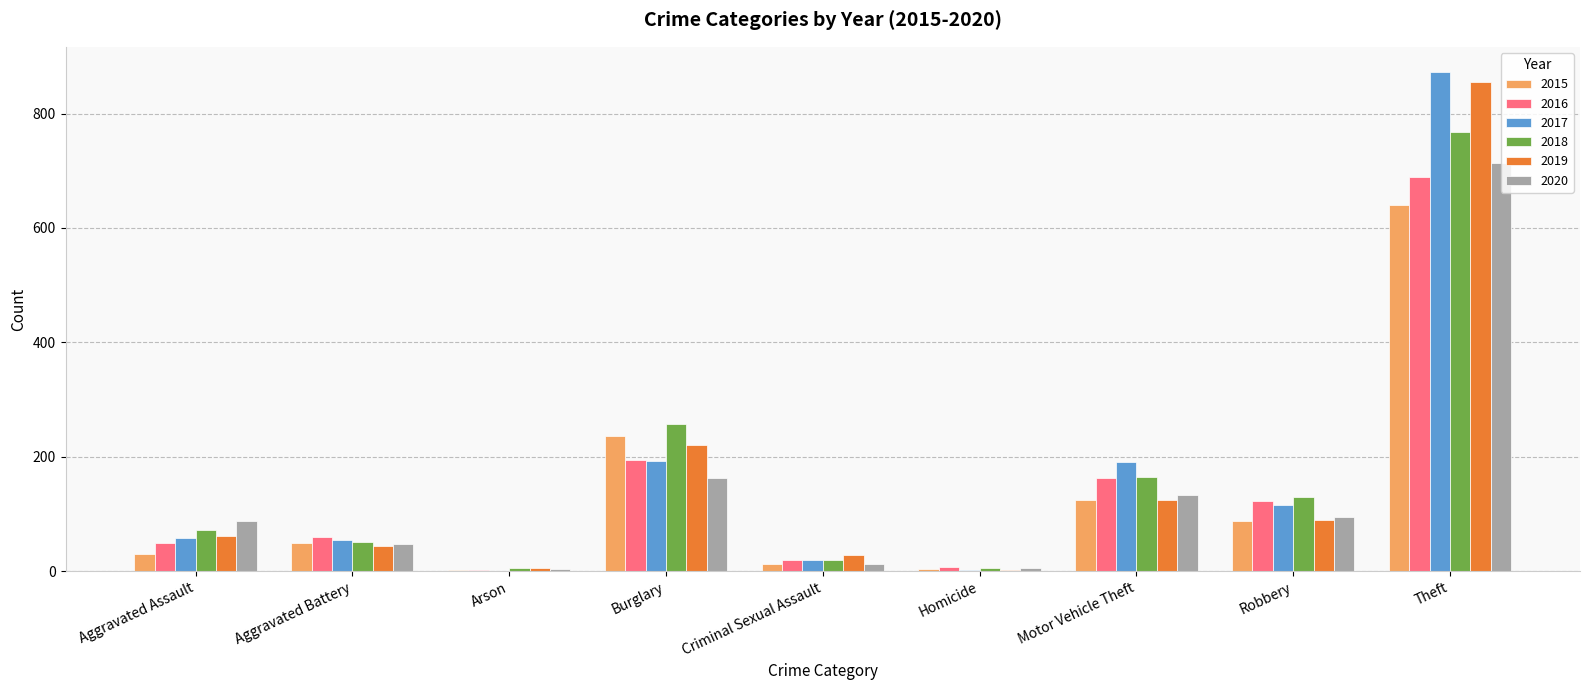

What value does the 2018 series have at Robbery, to the nearest 100?

100